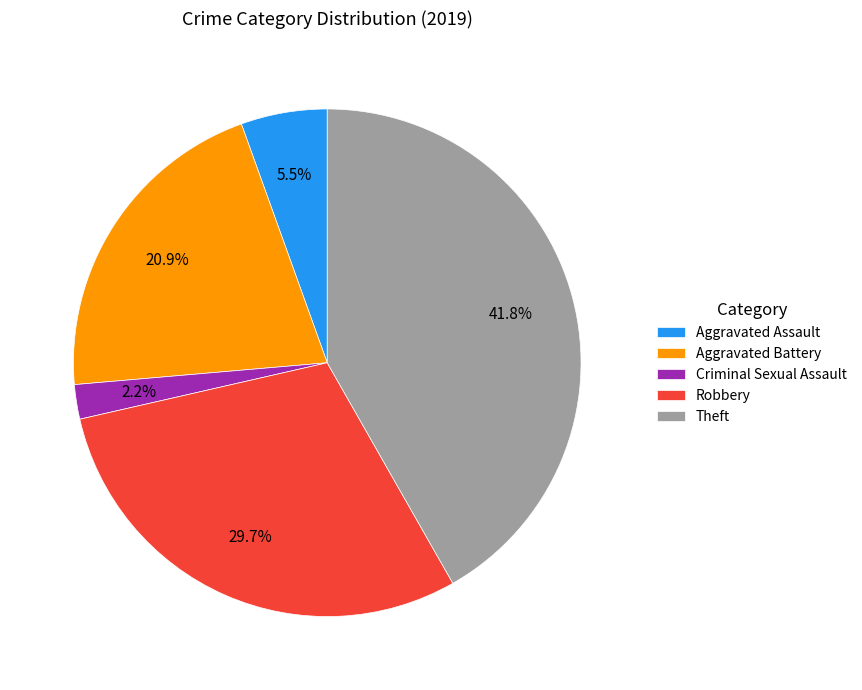

How many slices are in this pie chart?

5